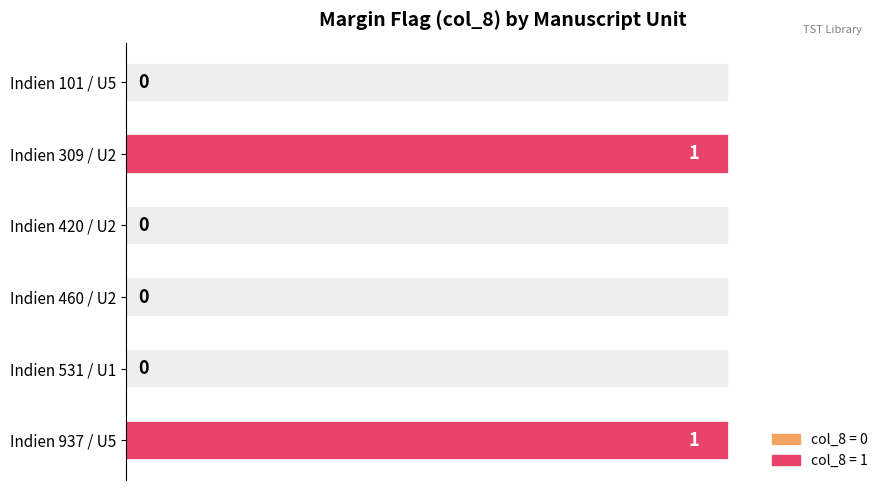

How many values are above zero?

2